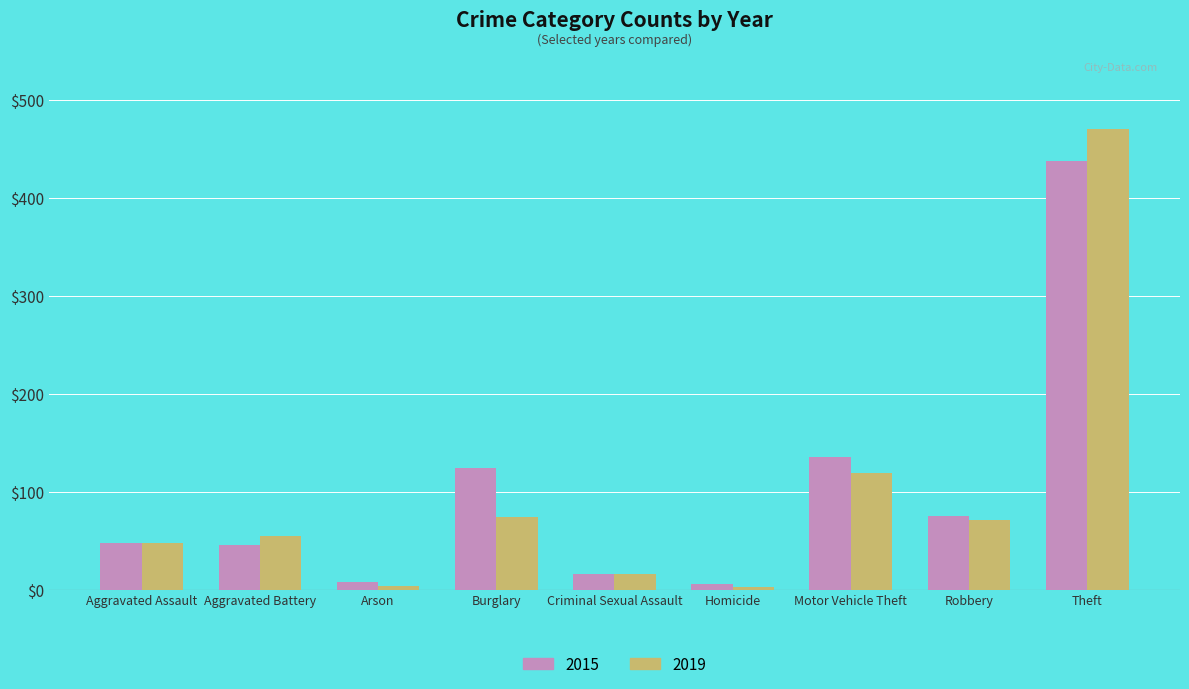

What is the maximum value for 2019?

470